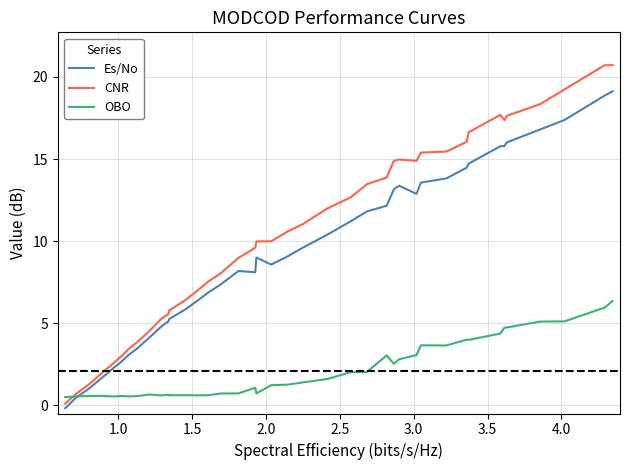

Which series has the largest range (max minus min)?

CNR